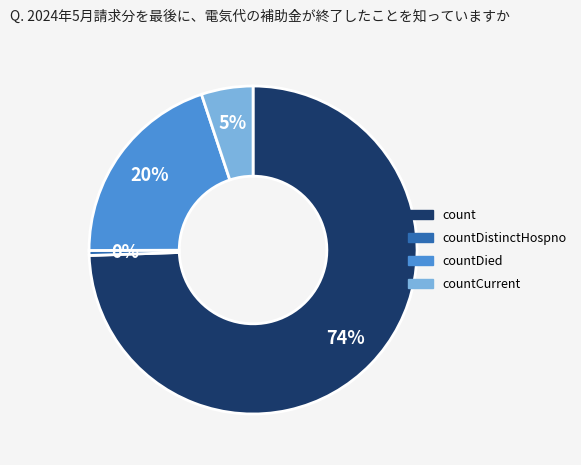

Does any single category account for the majority?

Yes